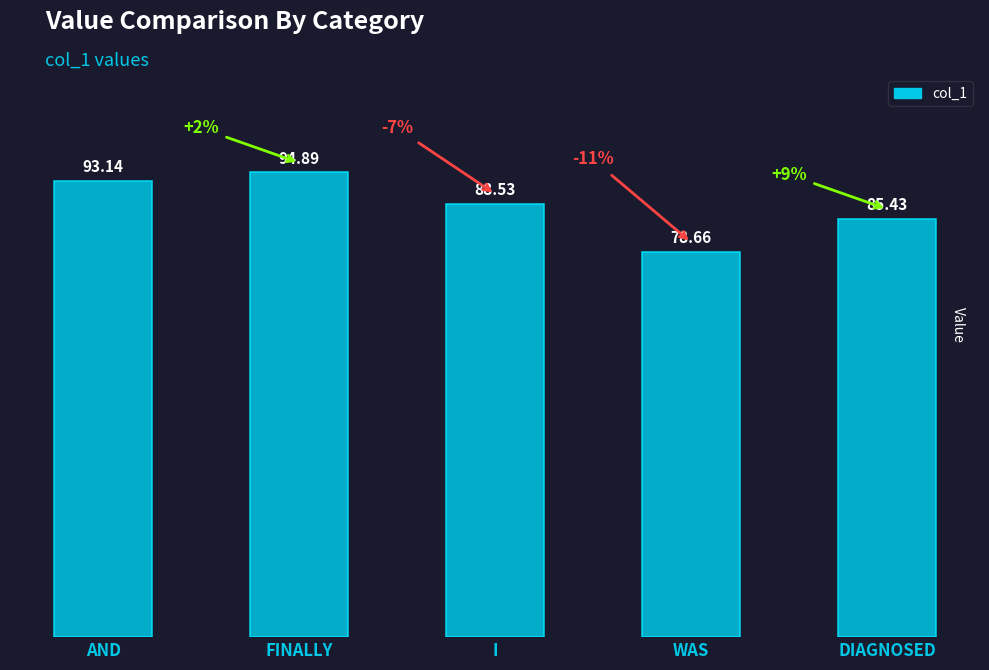

What is the maximum value shown in the chart?

94.9